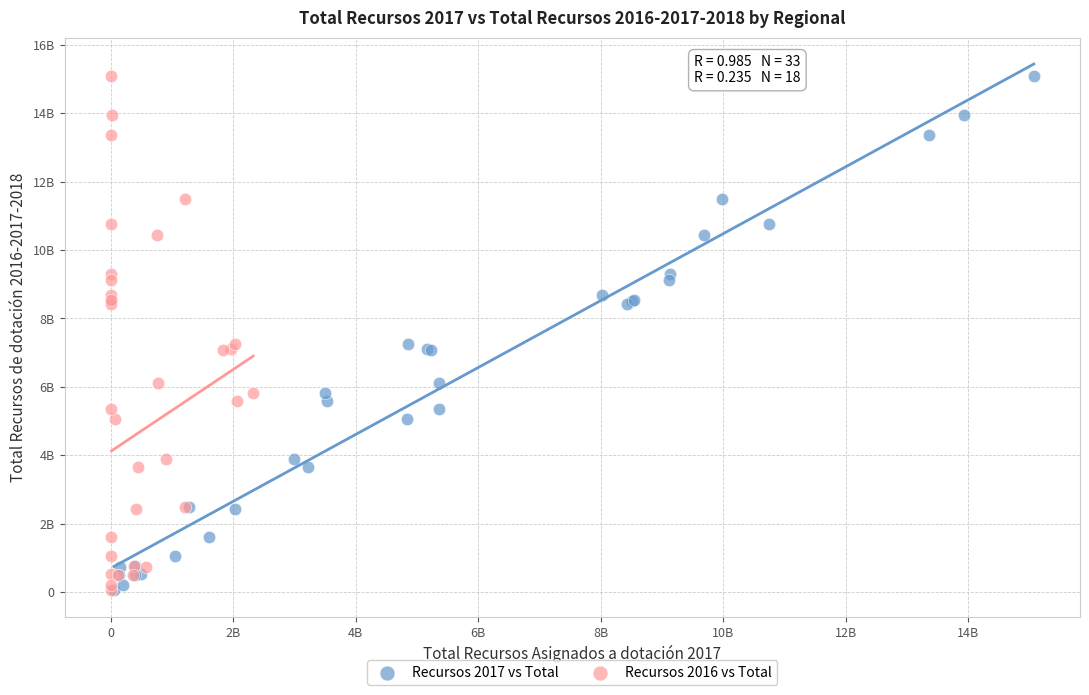

What are all the series names shown in the legend?

Recursos 2017 vs Total, Recursos 2016 vs Total